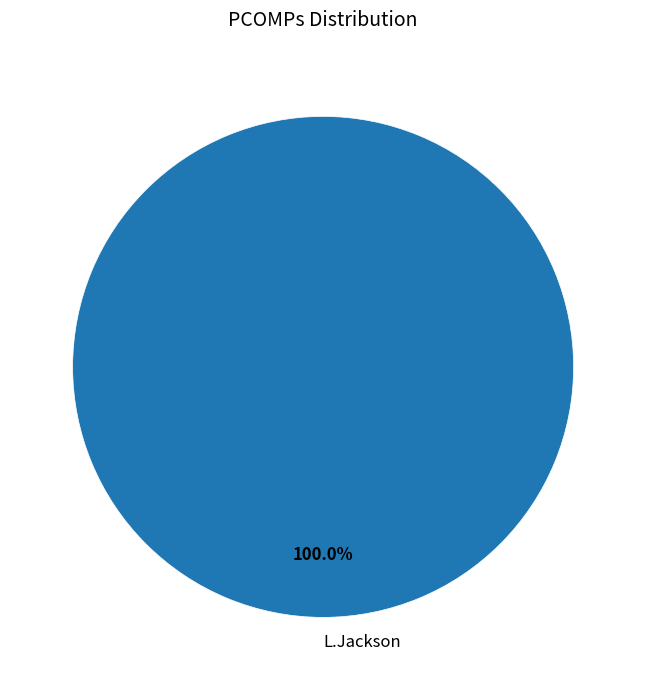

Rank the categories by value from highest to lowest.

L.Jackson